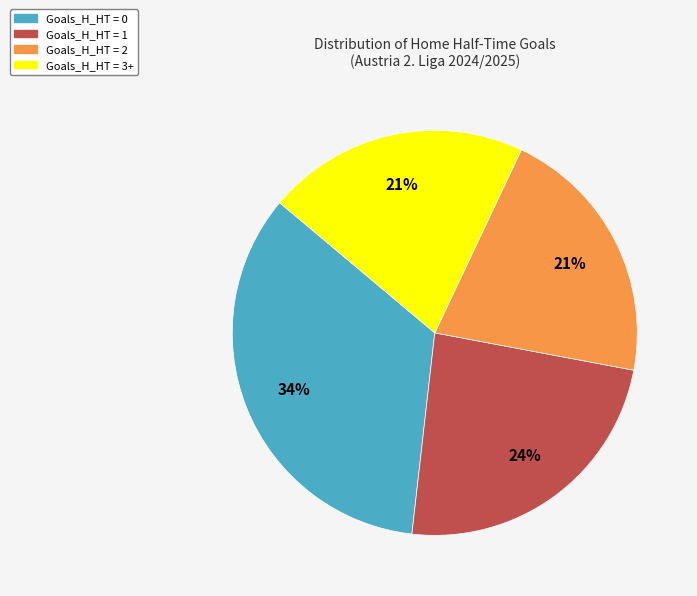

How many segments does this pie chart have?

4